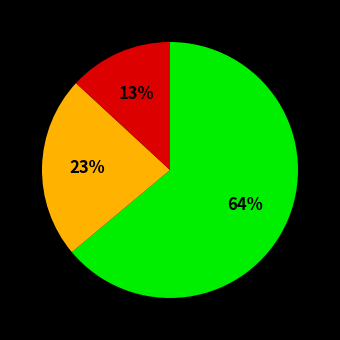

Is there a majority slice in this chart?

Yes